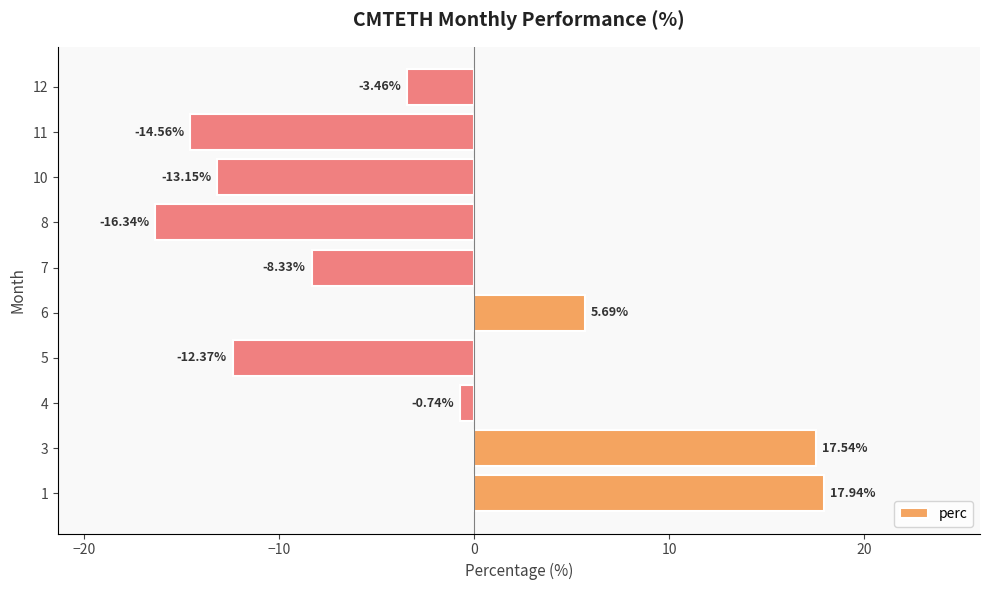

List the labels in order of value, smallest first.

8, 11, 10, 5, 7, 12, 4, 6, 3, 1